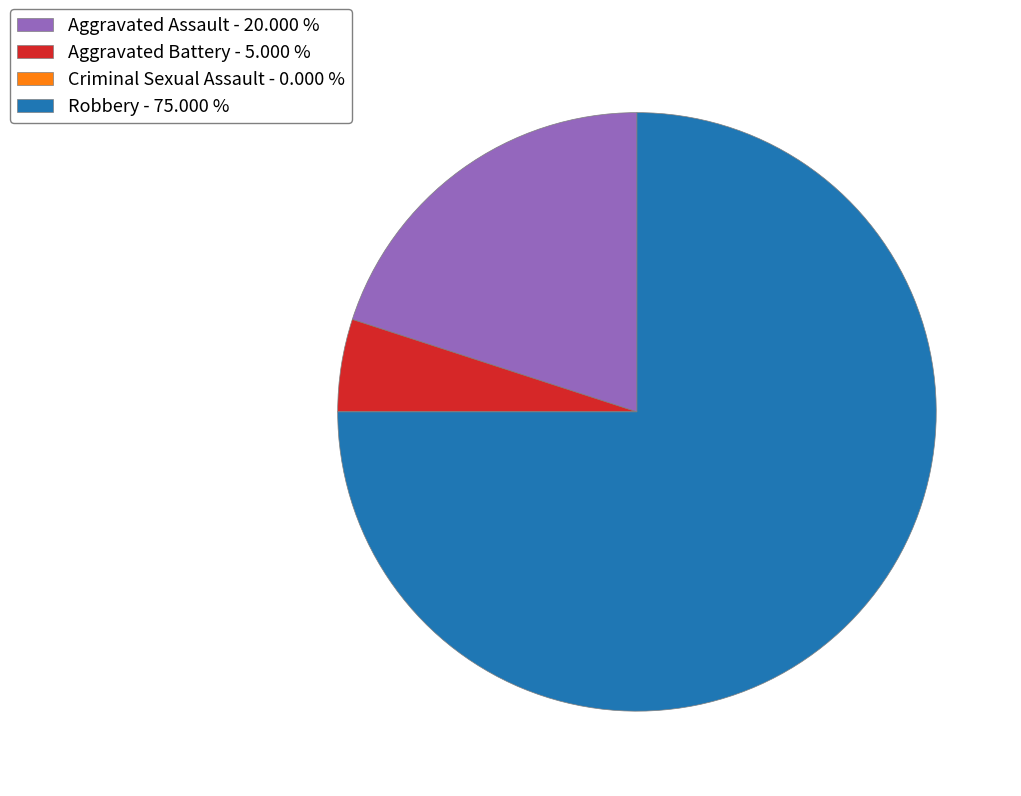

Approximately how many times larger is the value at Aggravated Assault - 20.000 % compared to Robbery - 75.000 %?

0.3